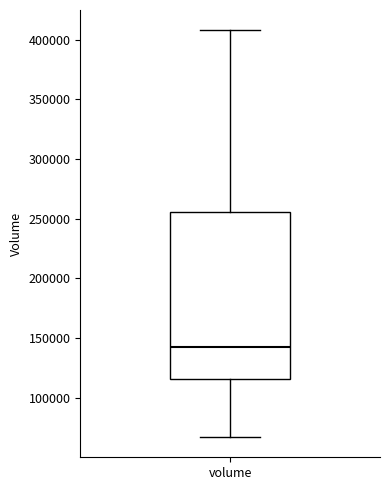

Transcribe this box plot: give where the median line is, the range the box spans, and where the two whiskers end, as read against the y-axis. The values are not printed on the chart, so give them approximately, as read against the axis.

median 145000, box 115000 to 255000, whiskers 65000 to 410000